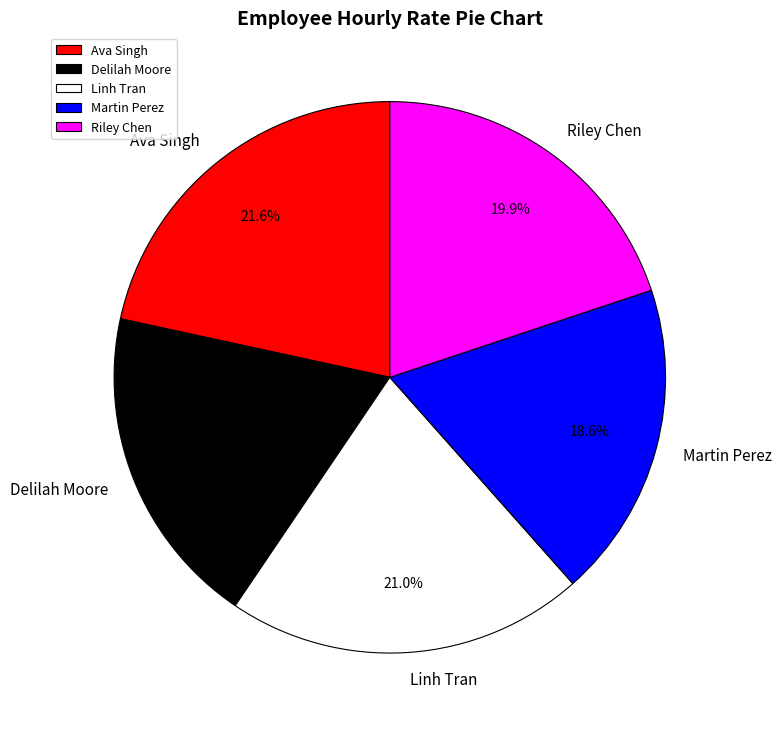

Does Linh Tran represent more than half of the total?

No